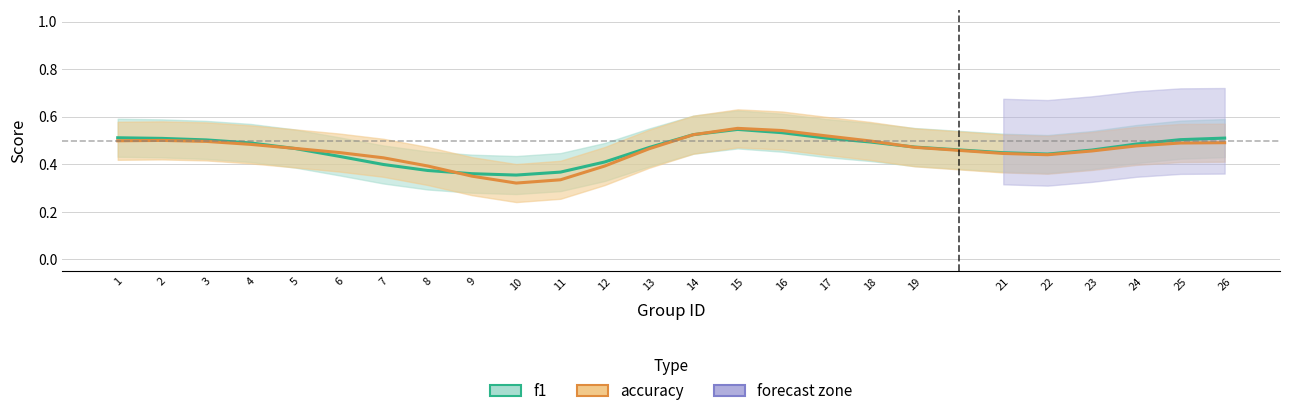

Which series ends up on top after the final intersection of accuracy and f1?

f1